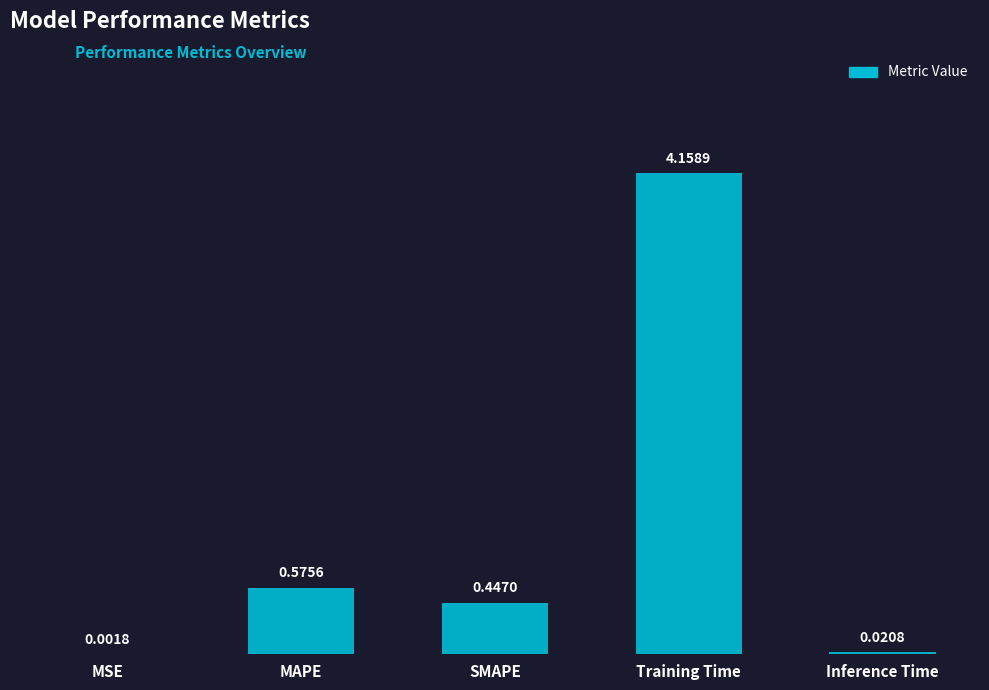

What is the sum of all values?

5.2